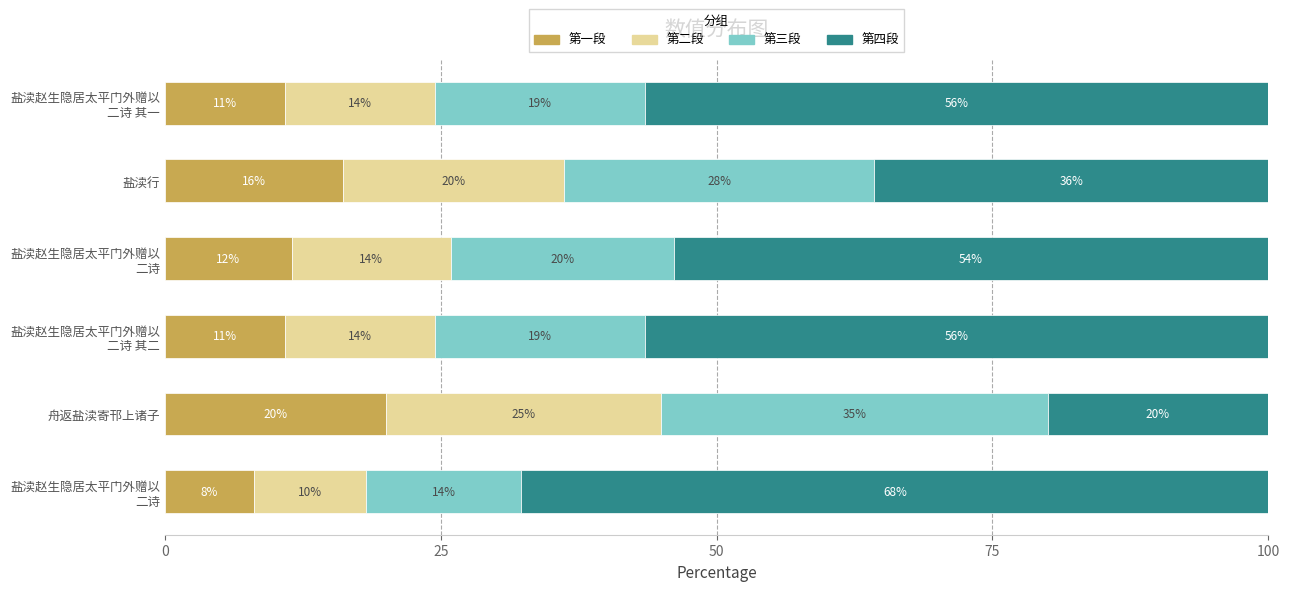

What are all the series names shown in the legend?

第一段, 第二段, 第三段, 第四段